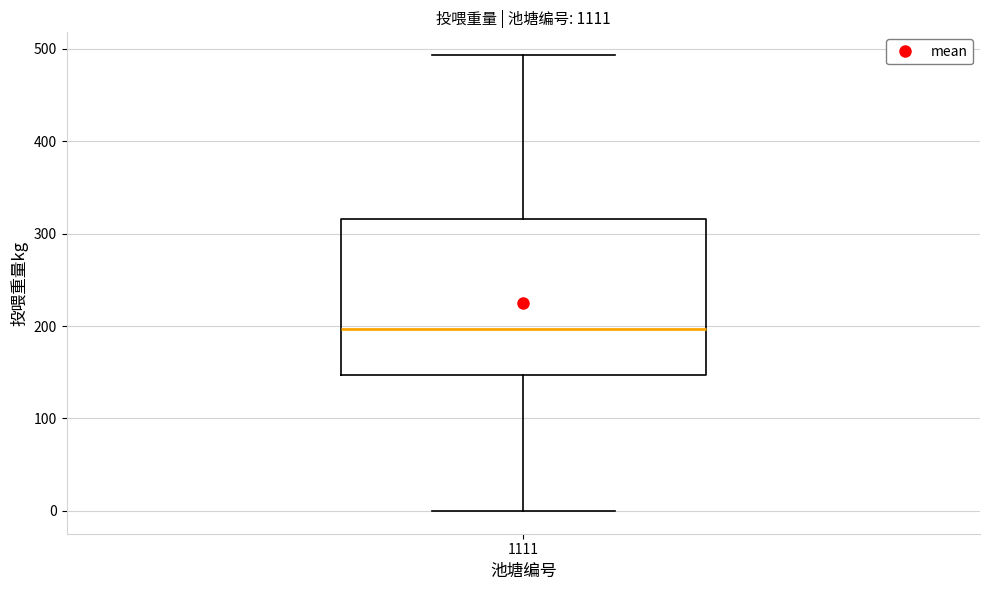

Transcribe this box plot: give where the median line is, the range the box spans, and where the two whiskers end, as read against the y-axis. The values are not printed on the chart, so give them approximately, as read against the axis.

median 200, box 150 to 320, whiskers 0 to 490